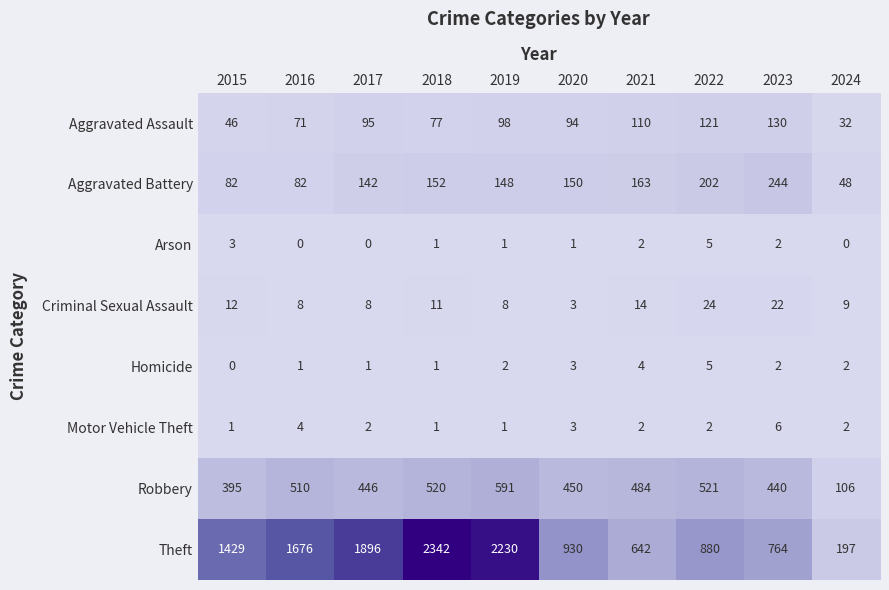

What is the average value of the Theft series?

1299